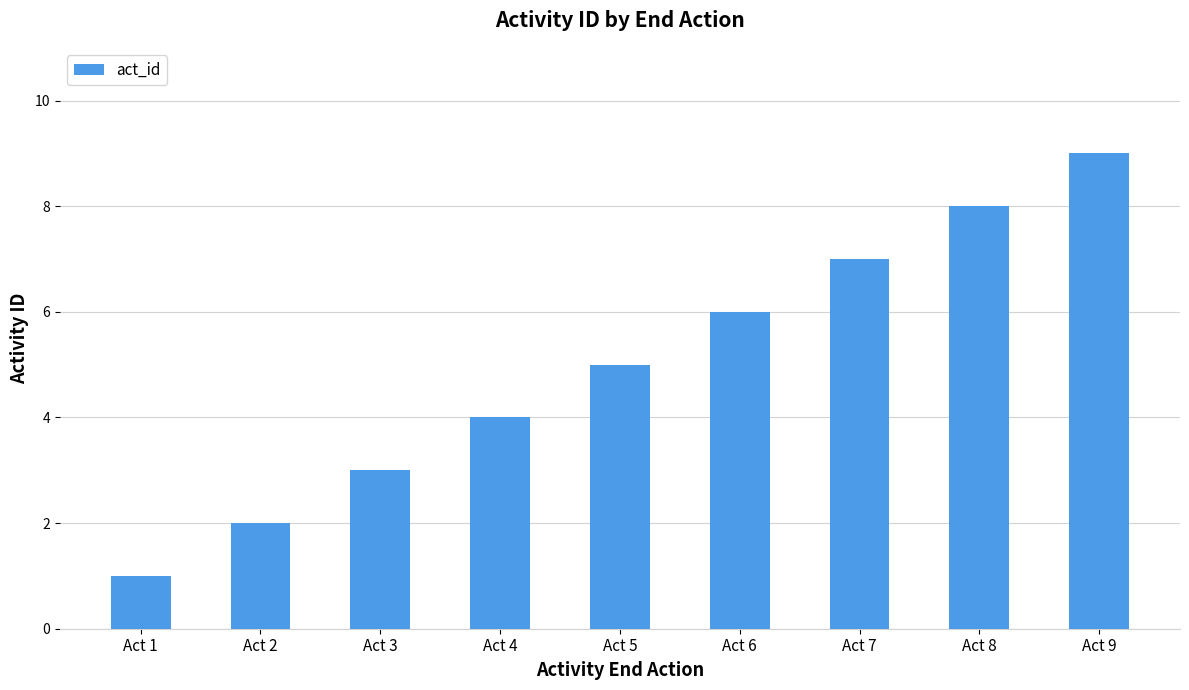

List the labels in order of value, largest first.

Act 9, Act 8, Act 7, Act 6, Act 5, Act 4, Act 3, Act 2, Act 1